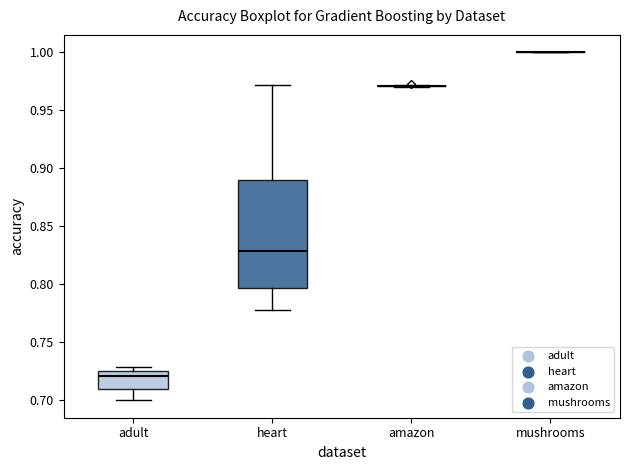

Reading left to right, read every box against the y-axis: the position of its median line, the range the box covers, and the ends of its whiskers. The values are not printed on the chart, so give them approximately, as read against the axis.

adult: median 0.720, box 0.710 to 0.725, whiskers 0.700 to 0.730
heart: median 0.830, box 0.795 to 0.890, whiskers 0.780 to 0.970
amazon: box collapsed to a line at 0.970, whiskers 0.970 to 0.970
mushrooms: box collapsed to a line at 1.000, whiskers 1.000 to 1.000